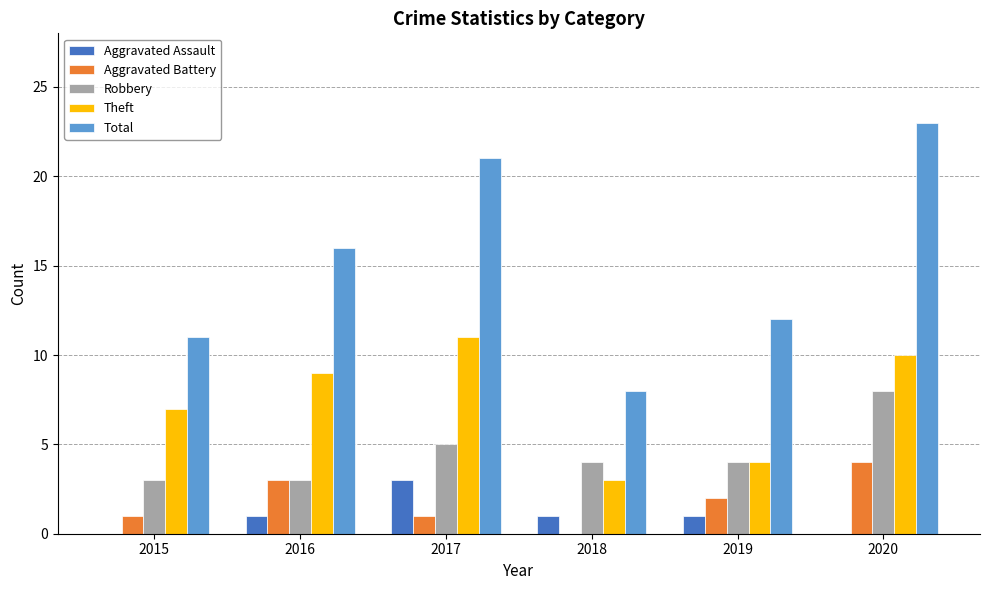

Between 2017 and 2018, which series saw the biggest shift?

Total